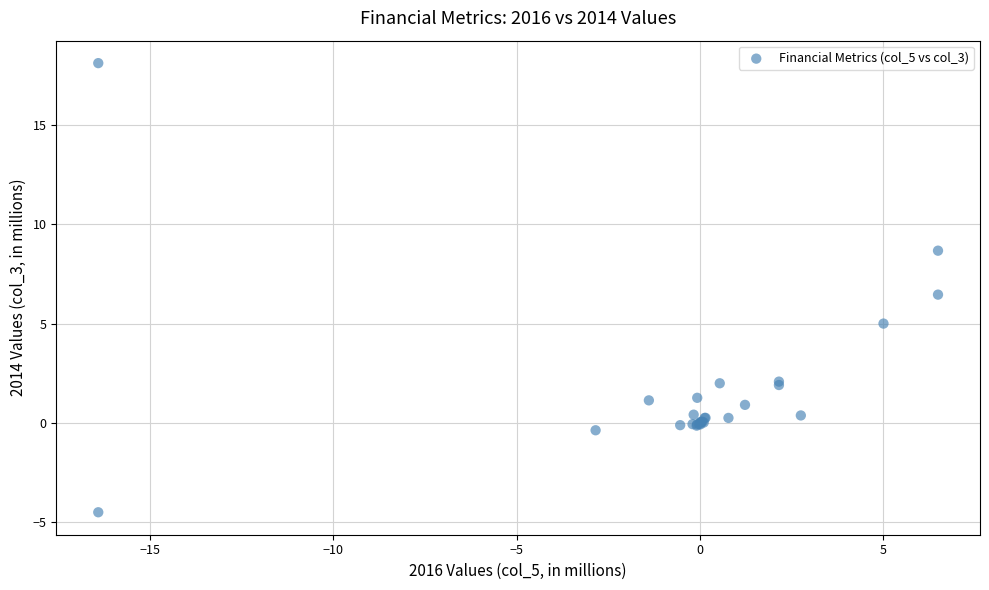

What Y value in the scatter plot is closest to 6?

6.5